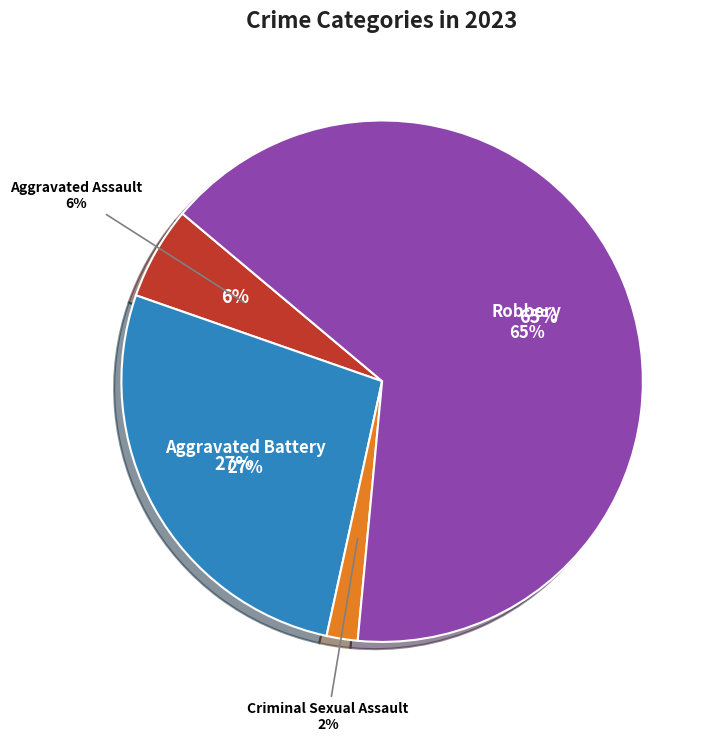

Combined, do Homicide and Criminal Sexual Assault account for over 50%?

No